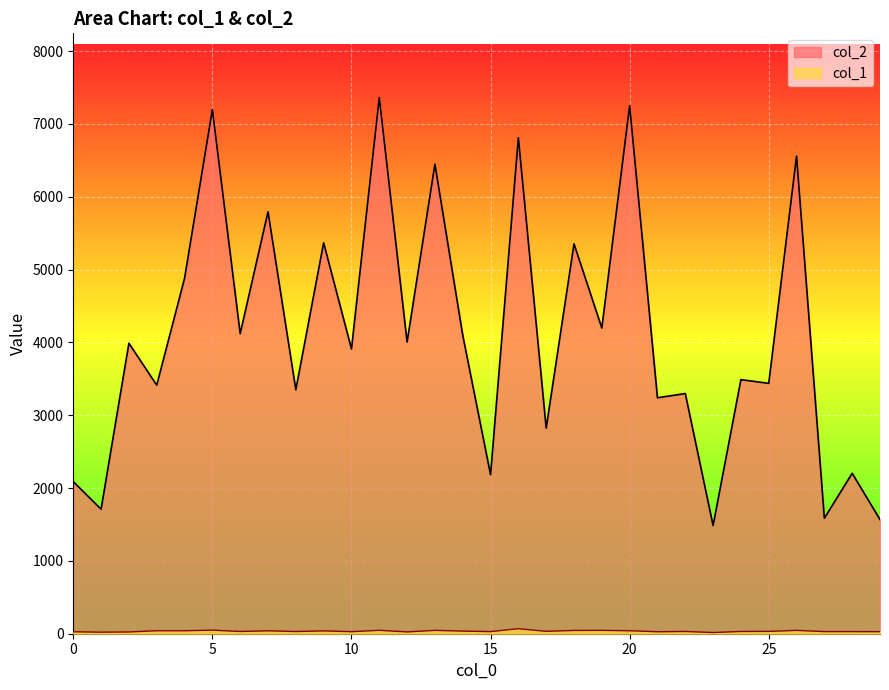

Which category has the highest value in the col_1 series?

16